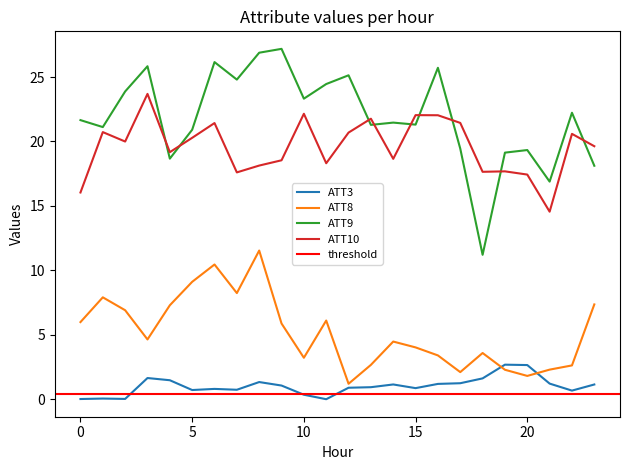

Rank the series at 23 from lowest to highest value.

ATT3, ATT8, ATT9, ATT10